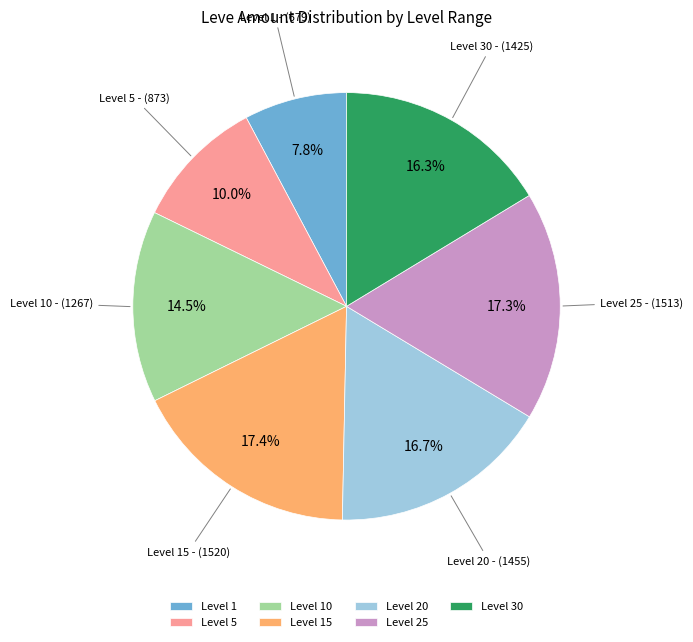

Count the number of slices in the pie.

7